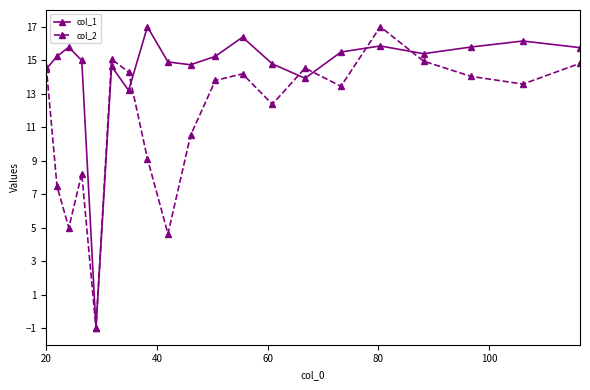

What is the minimum value for col_1?

-1.0